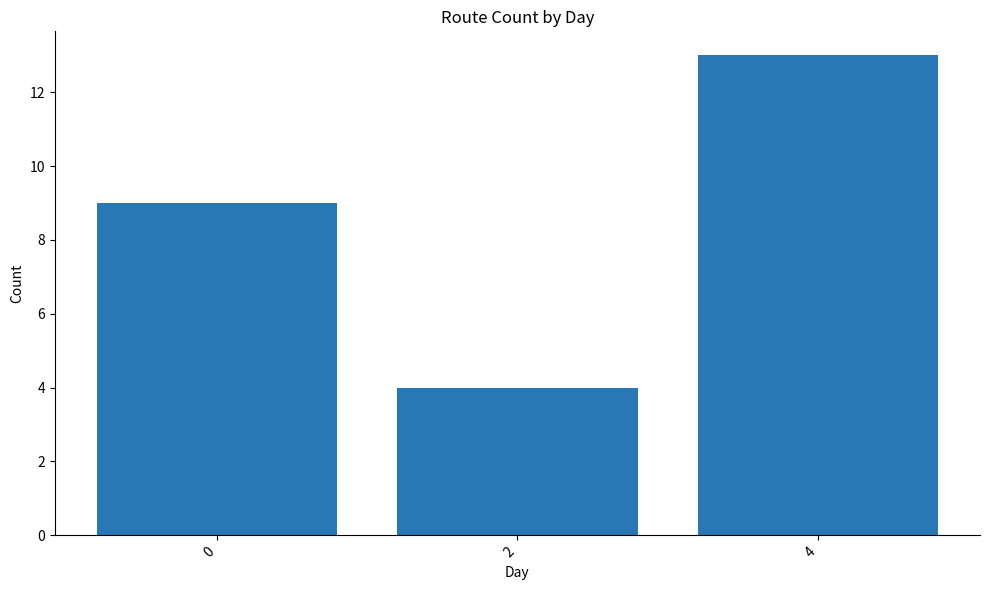

List the labels in order of value, largest first.

4, 0, 2